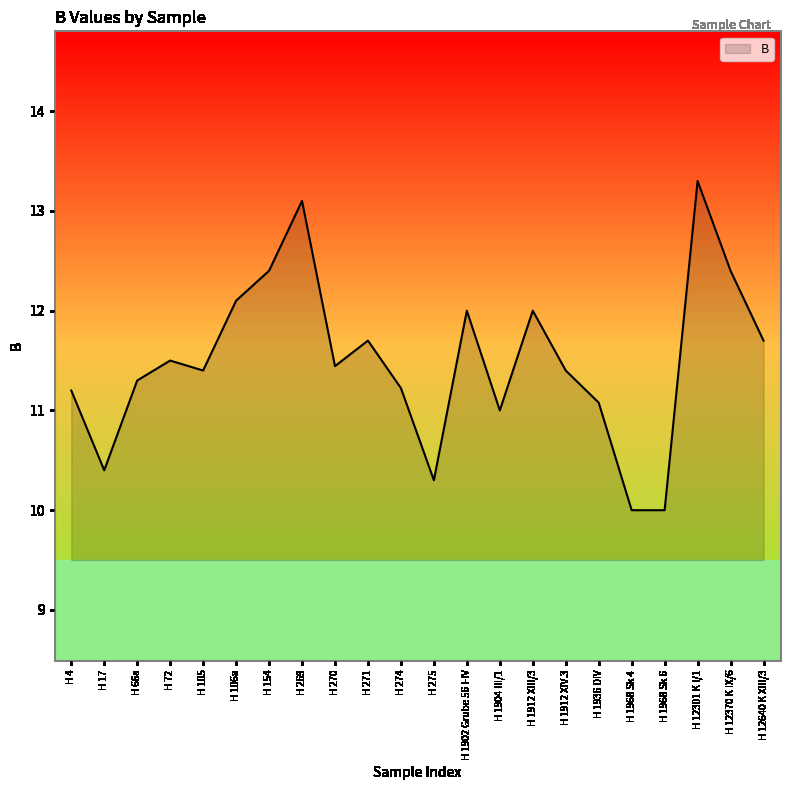

Where does the data first go above 11?

H 4